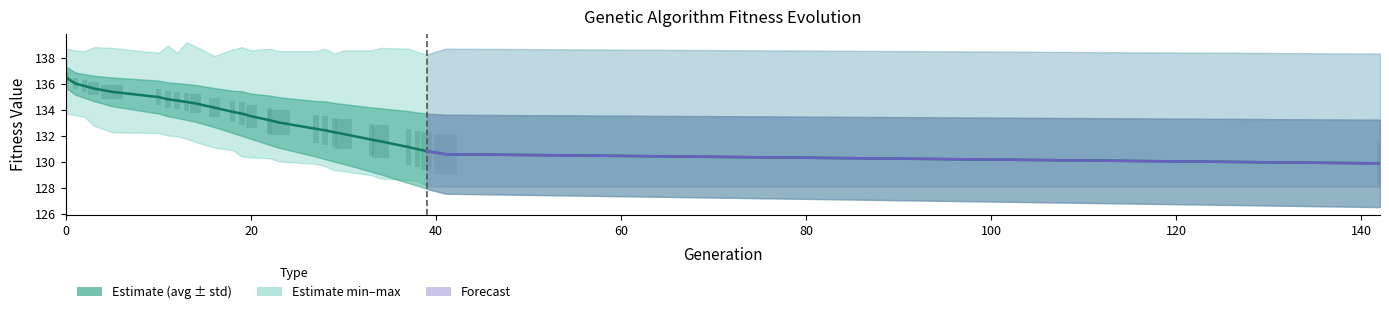

Rank the series at 10 from highest to lowest value.

min, avg